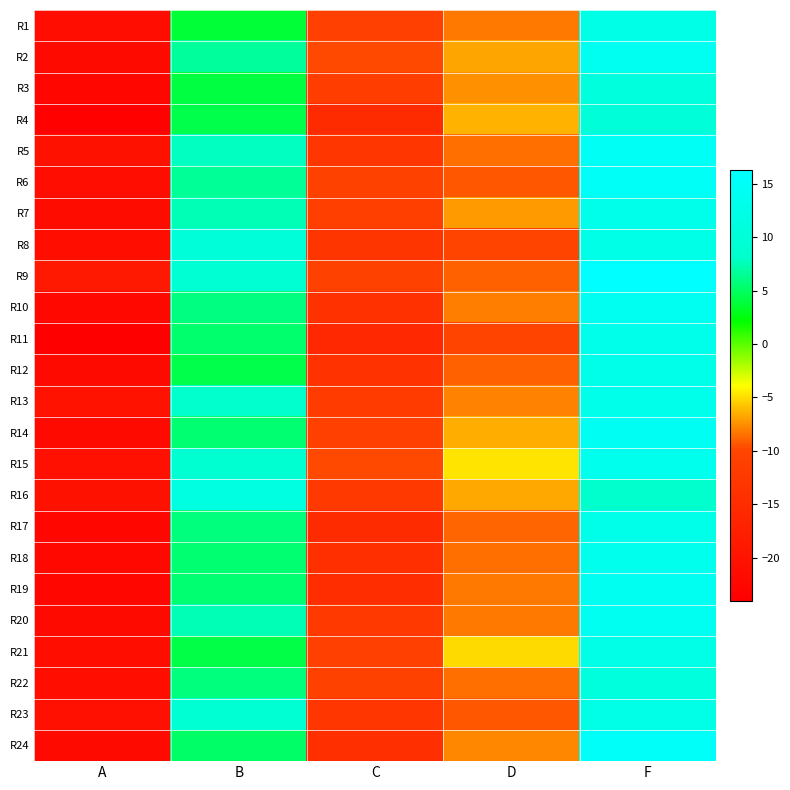

Between C and A, which is larger?

C